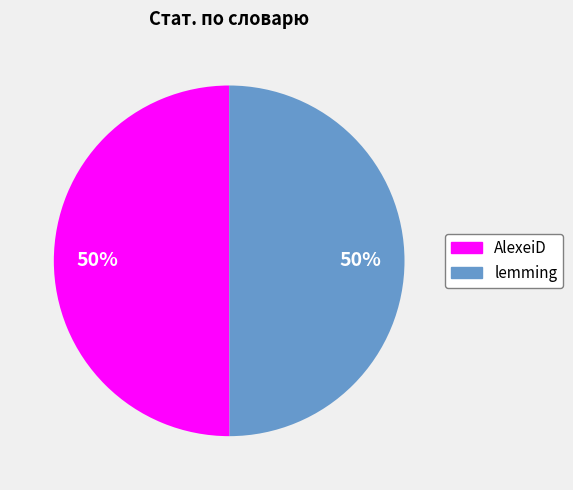

To the nearest percent, what percentage of the pie is lemming?

50%